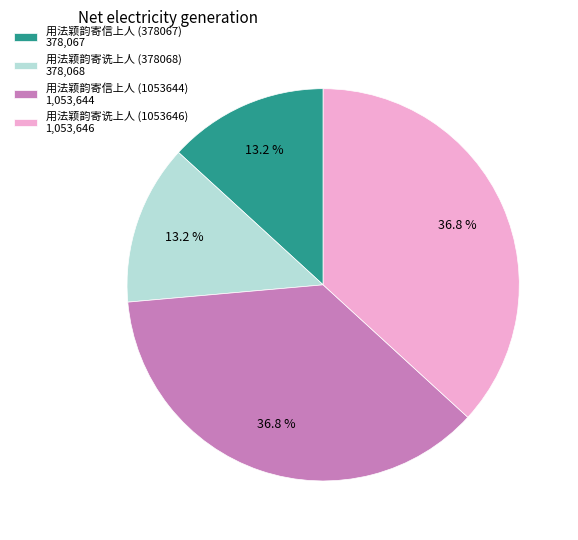

To the nearest percent, what is the average slice percentage?

25%